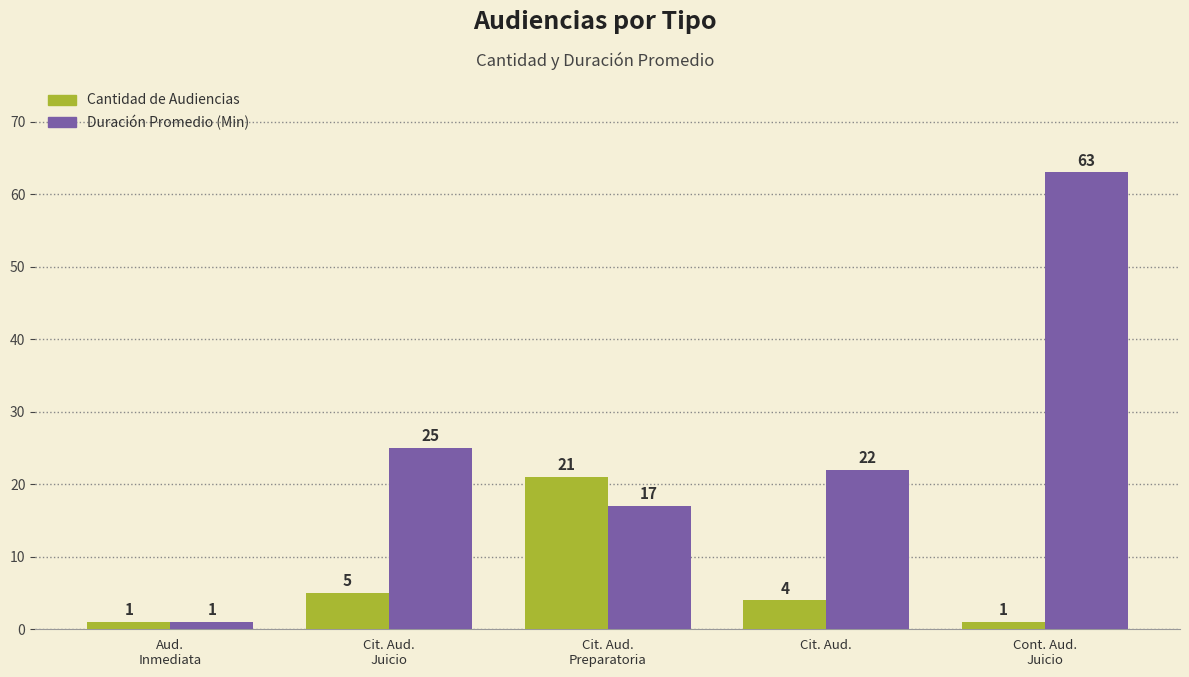

At which label does Duración Promedio (Min) reach its minimum?

Aud.
Inmediata